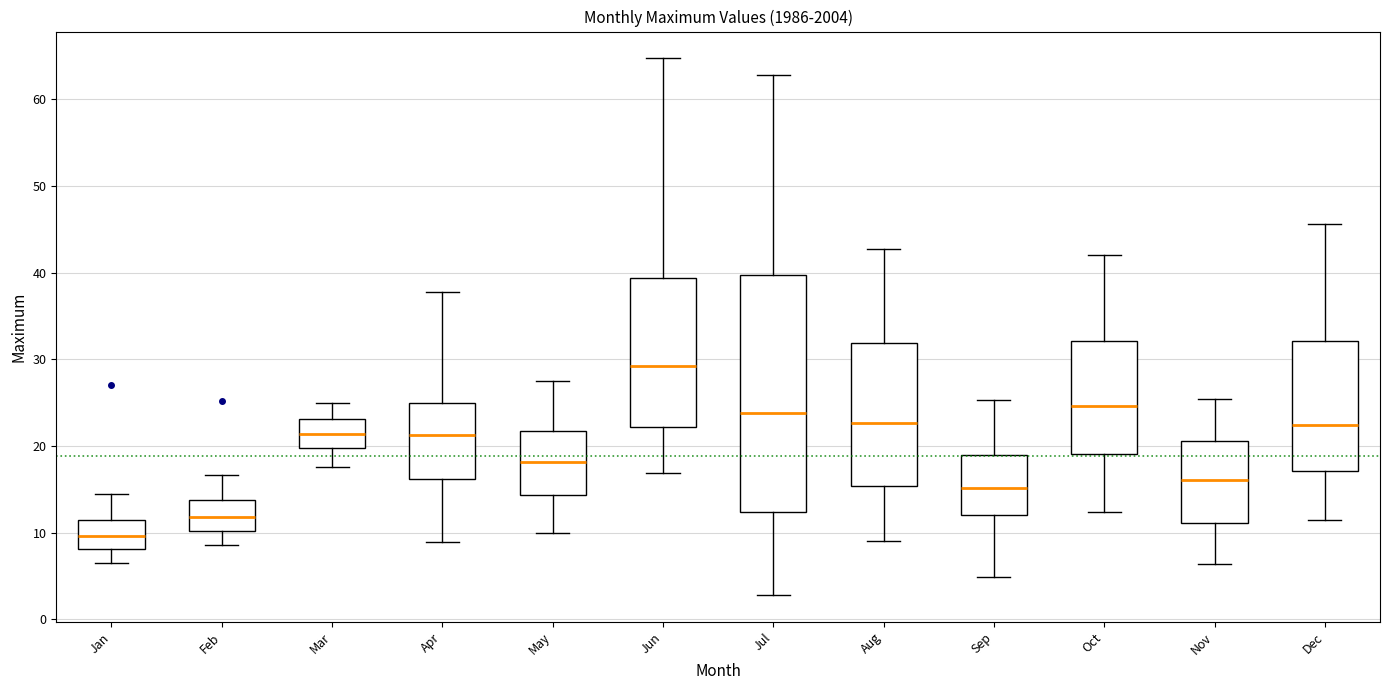

Reading left to right, read every box against the y-axis: the position of its median line, the range the box covers, and the ends of its whiskers. The values are not printed on the chart, so give them approximately, as read against the axis.

Jan: median 10, box 8 to 12, whiskers 7 to 15
Feb: median 12, box 10 to 14, whiskers 9 to 17
Mar: median 21, box 20 to 23, whiskers 18 to 25
Apr: median 21, box 16 to 25, whiskers 9 to 38
May: median 18, box 14 to 22, whiskers 10 to 28
Jun: median 29, box 22 to 39, whiskers 17 to 65
Jul: median 24, box 12 to 40, whiskers 3 to 63
Aug: median 23, box 15 to 32, whiskers 9 to 43
Sep: median 15, box 12 to 19, whiskers 5 to 25
Oct: median 25, box 19 to 32, whiskers 12 to 42
Nov: median 16, box 11 to 21, whiskers 6 to 25
Dec: median 22, box 17 to 32, whiskers 12 to 46